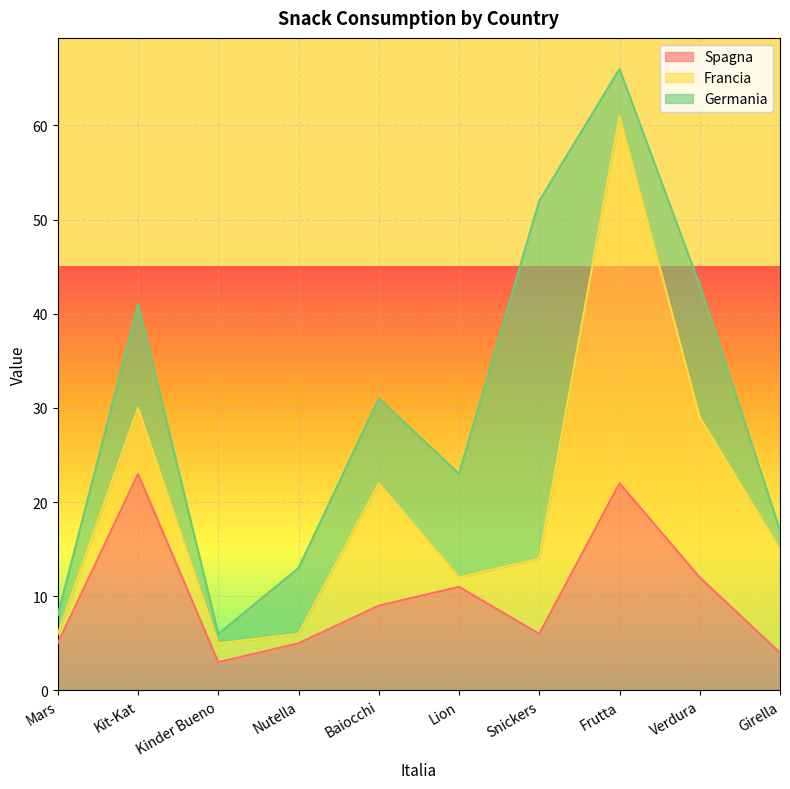

How many data points does each series have?

10